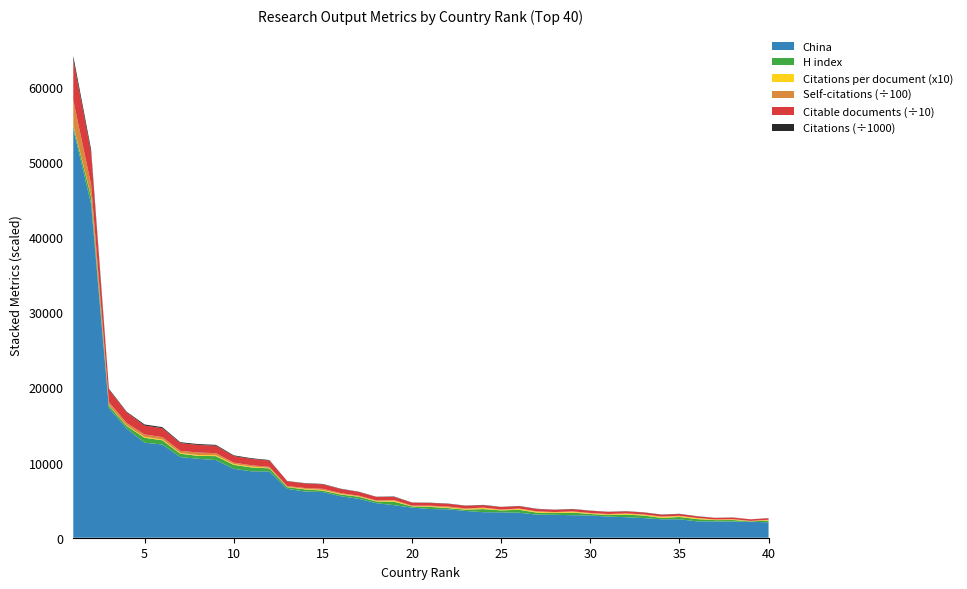

Reading left to right, transcribe all the data shown in this chart.

China: 54425	44413	17251	14529	12650	12410	10737	10508	10339	9172	8838	8828	6503	6156	6076	5523	5196	4600	4331	4012	3820	3784	3563	3397	3383	3328	3074	3054	2994	2962	2810	2735	2612	2457	2453	2178	2169	2153	2122	2053
H index: 403	965	327	341	654	561	447	389	524	526	520	407	230	281	195	224	265	230	460	152	281	172	176	417	256	389	269	229	351	202	209	344	341	180	305	300	174	202	64	221
Citations per document (x10): 93	95	58	62	117	109	105	110	114	107	104	64	42	72	87	78	59	68	135	40	83	87	81	129	66	110	111	85	116	77	78	114	103	121	112	119	62	84	27	88
Self-citations (÷100): 3336	1544	403	334	320	316	275	337	278	189	185	130	107	108	150	114	81	73	84	76	82	111	81	63	50	54	68	51	47	56	61	46	46	65	50	33	26	33	23	29
Citable documents (÷10): 5370	4236	1688	1408	1189	1186	1039	1007	989	877	841	859	640	605	600	544	506	453	413	398	364	368	352	323	329	318	297	295	290	291	279	265	253	242	237	209	209	208	210	201
Citations (÷1000): 506	423	100	89	148	135	113	116	118	98	92	57	27	44	53	43	31	31	58	16	32	33	29	44	22	37	34	26	35	23	22	31	27	30	28	26	13	18	6	18